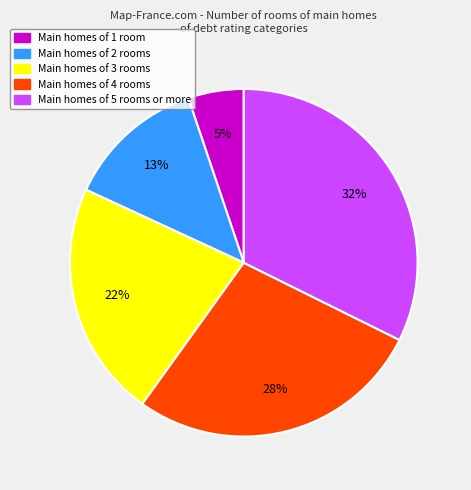

Is there any slice that represents more than half of the pie?

No